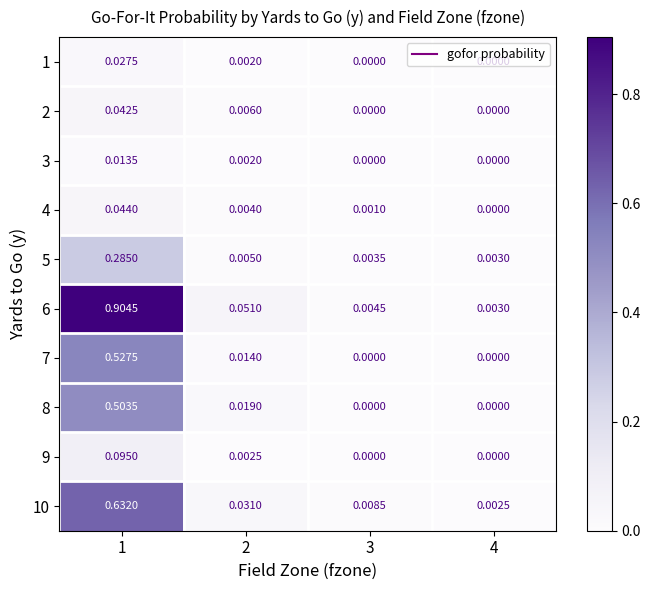

Is the value of 1 at 3 greater than the value of 3 at 1?

No